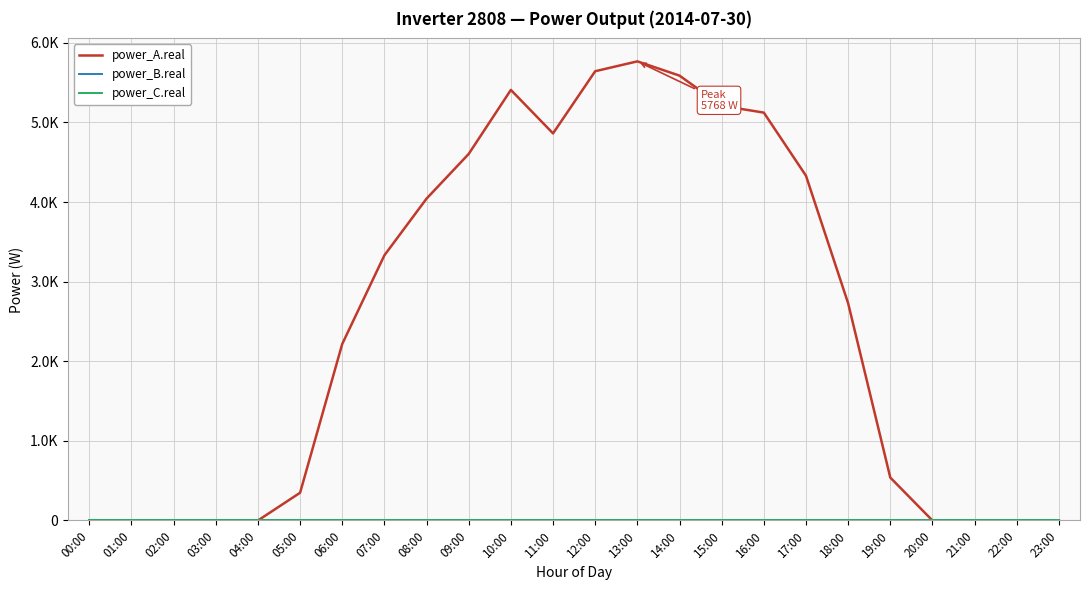

Is this an area chart (filled region under the line)?

No